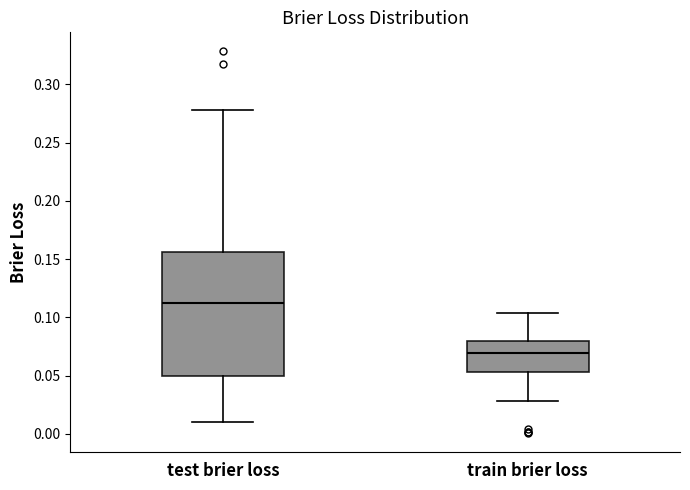

Comparing the boxes themselves (not the whiskers), which one is the tallest?

test brier loss